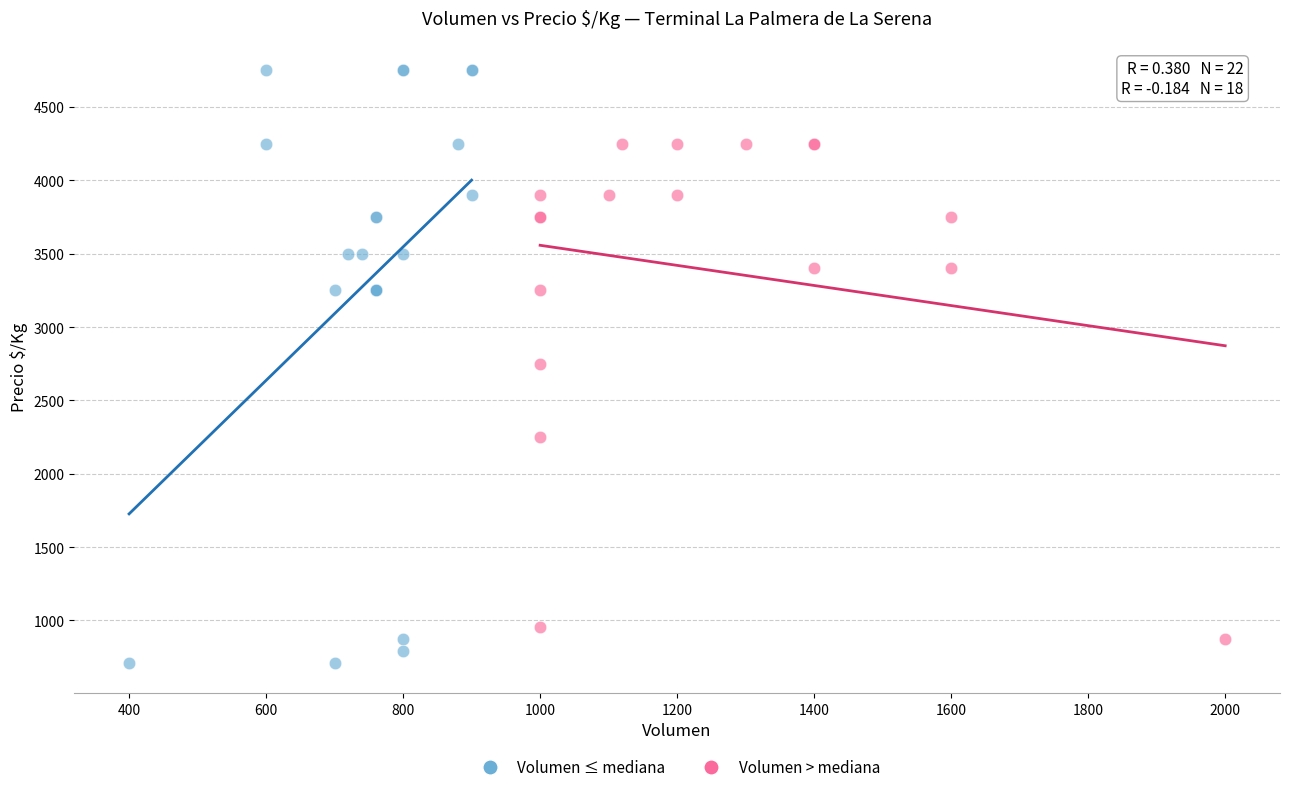

Which series has the widest spread of Y values?

Volumen ≤ mediana